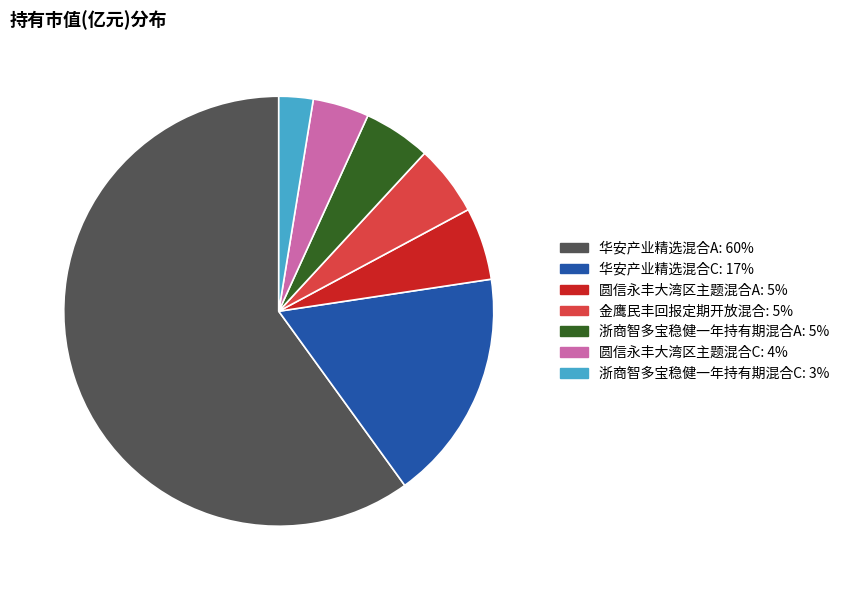

Combined, do 圆信永丰大湾区主题混合A and 浙商智多宝稳健一年持有期混合A account for over 50%?

No